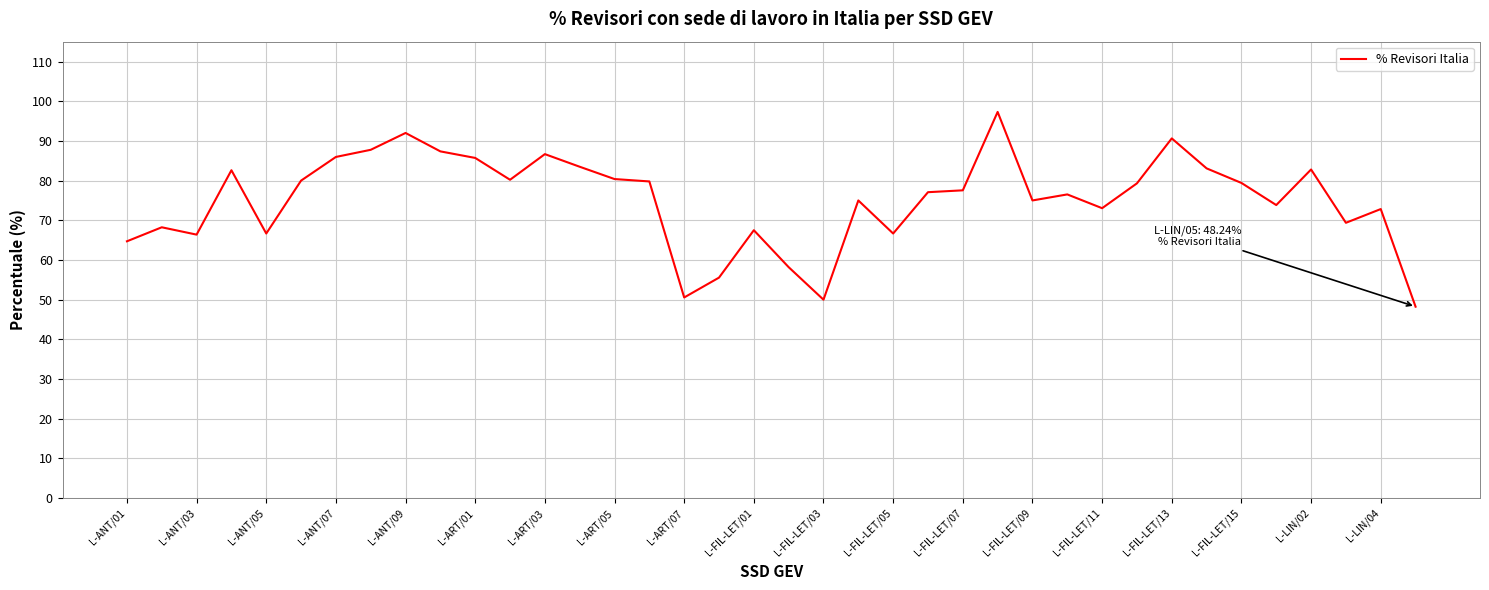

What is the maximum value shown in the chart?

97.3